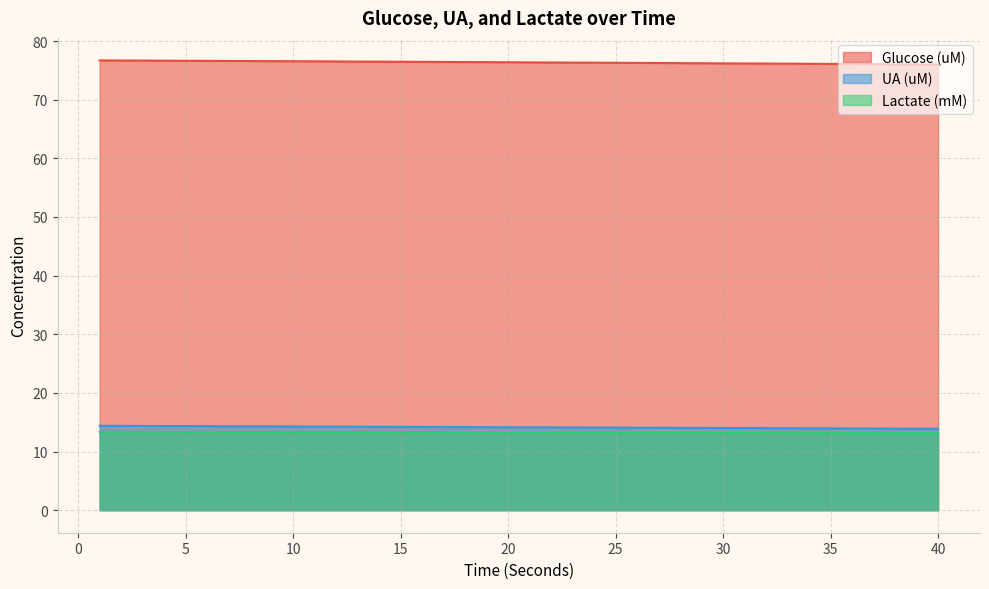

How many Lactate (mM) values are between 13 and 14?

40